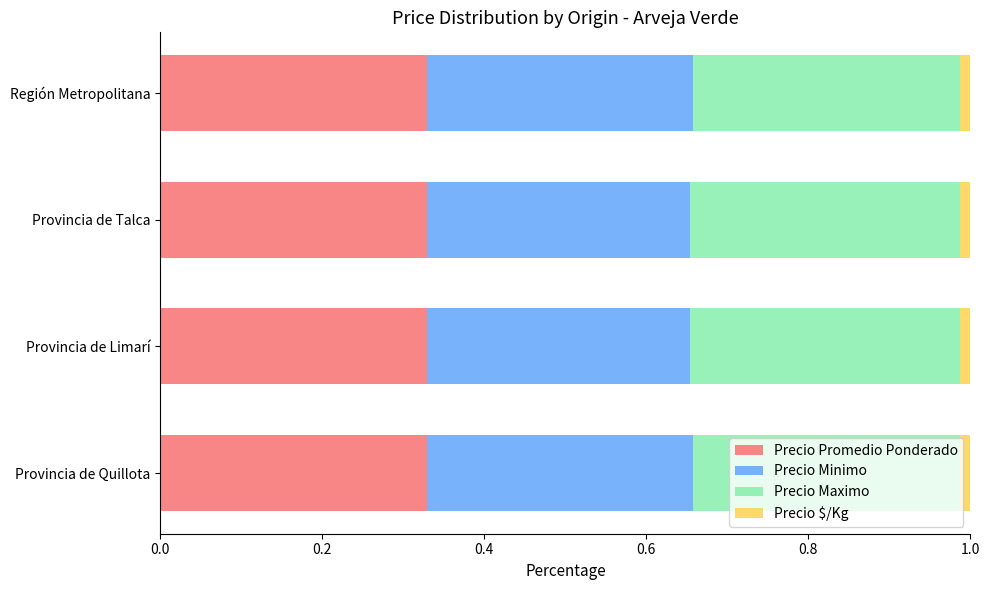

Is it true that Precio Promedio Ponderado equals 0.5 at Provincia de Talca?

False